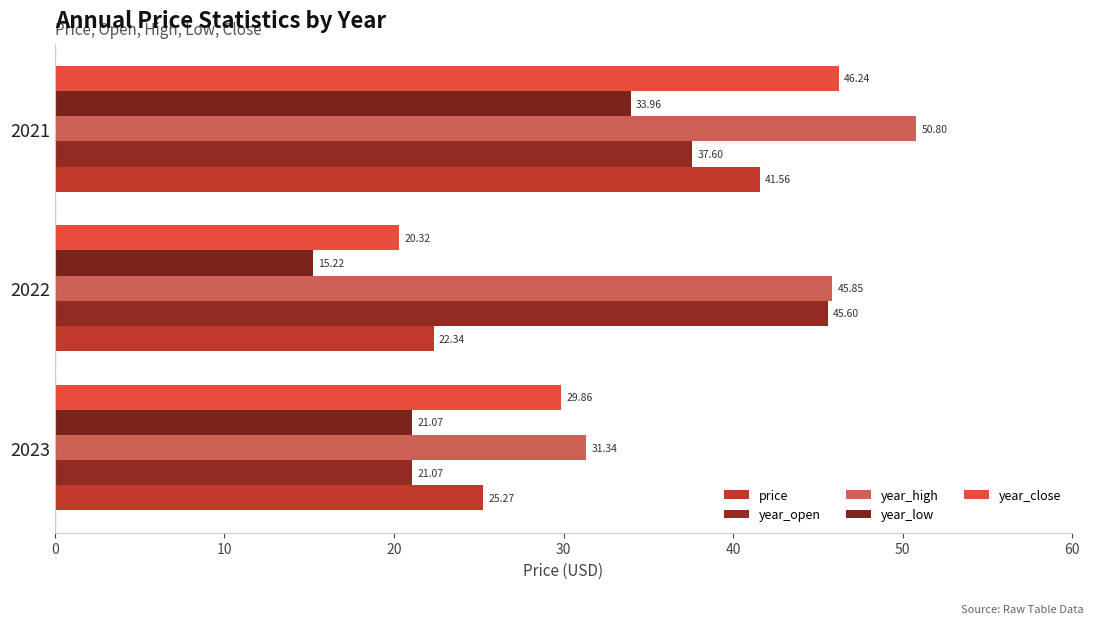

What is the maximum value shown in the chart?

50.8